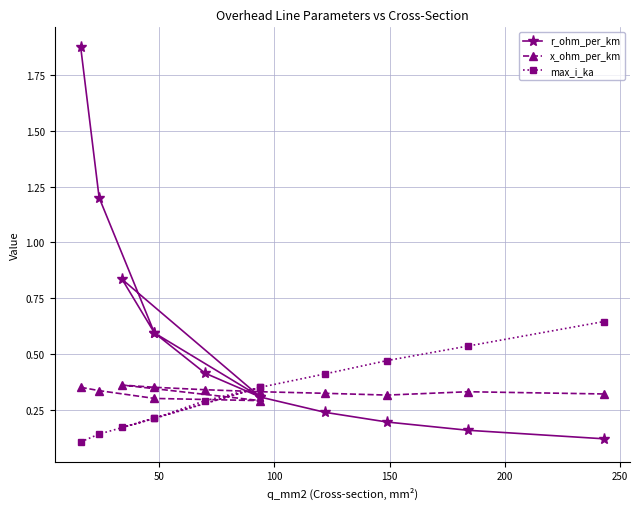

Reading left to right, list all the values displayed in this chart.

r_ohm_per_km: 1.9	1.2	0.6	0.3	0.8	0.6	0.4	0.3	0.2	0.2	0.2	0.1
x_ohm_per_km: 0.3	0.3	0.3	0.3	0.4	0.3	0.3	0.3	0.3	0.3	0.3	0.3
max_i_ka: 0.1	0.1	0.2	0.3	0.2	0.2	0.3	0.3	0.4	0.5	0.5	0.6